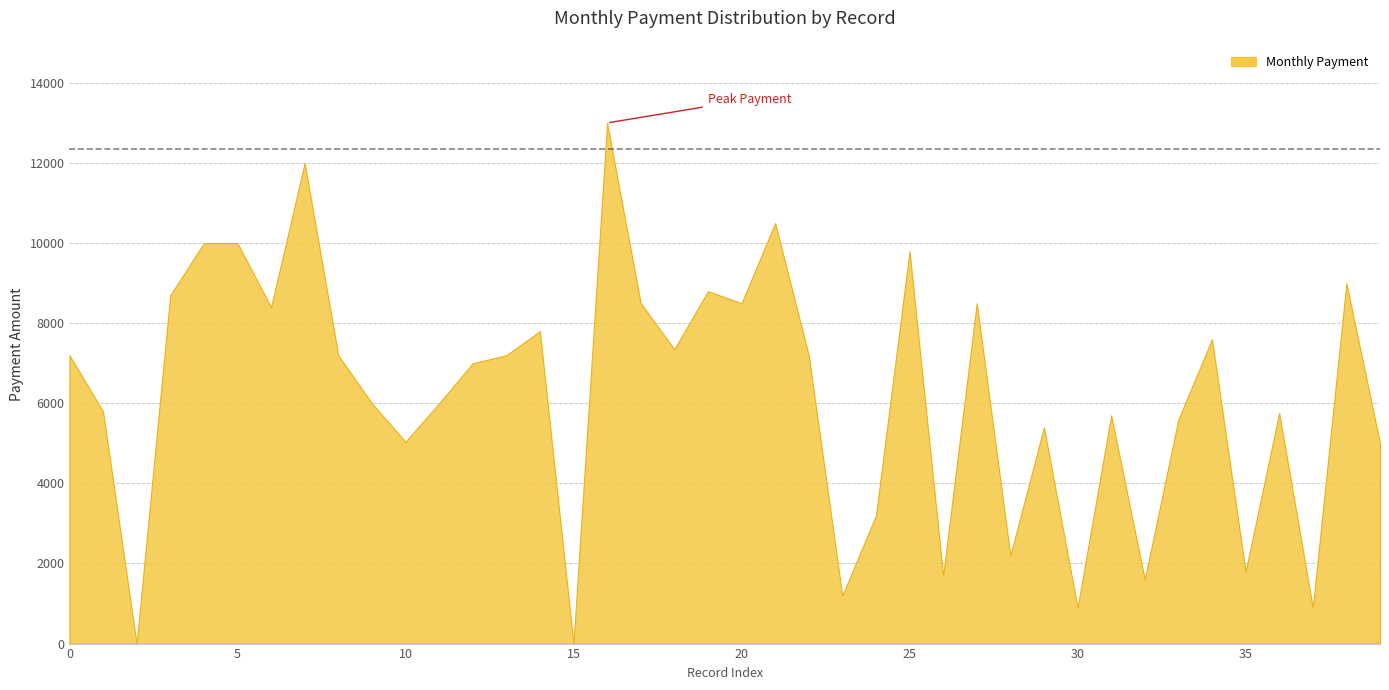

Is it true that the value at 5 is 10000?

True